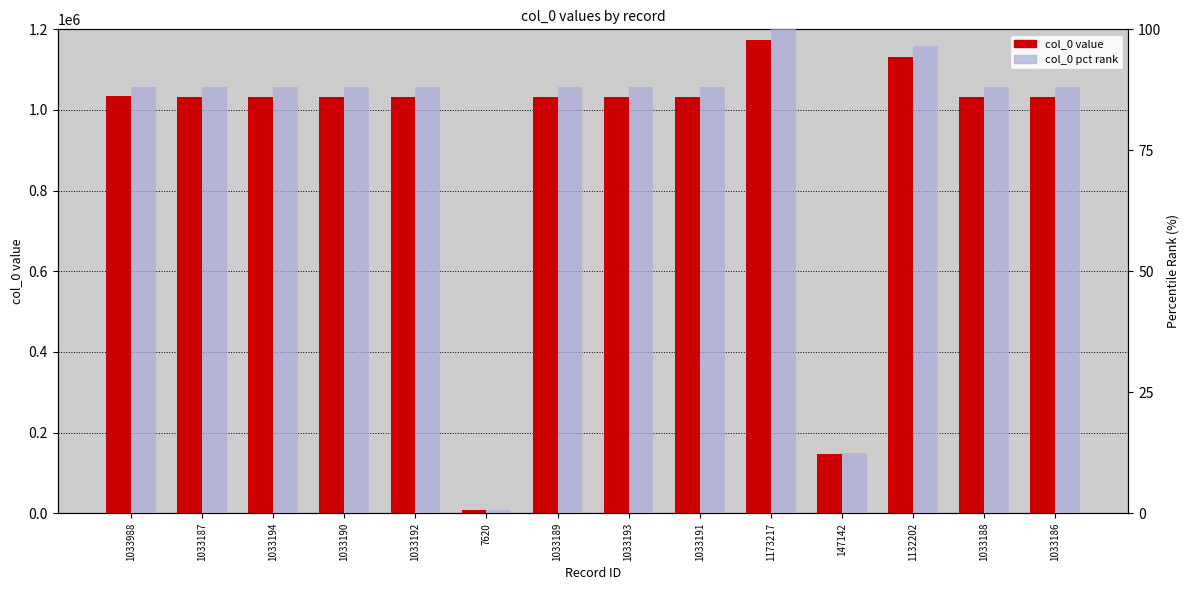

What is the label of the 12th bar from the right?

1033194